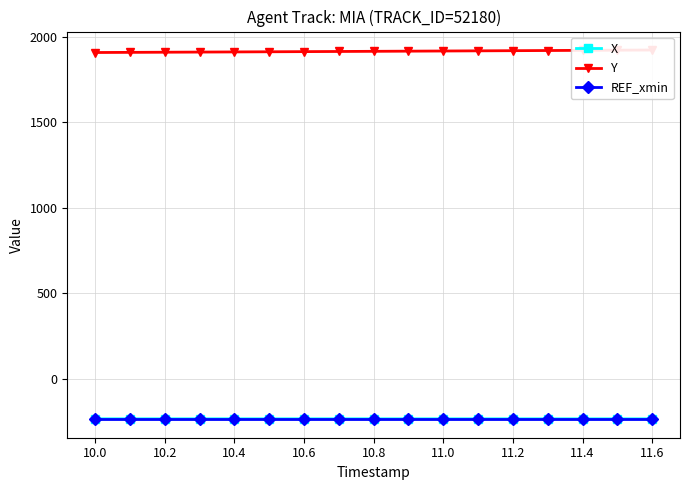

What is the minimum value for REF_xmin?

-235.7